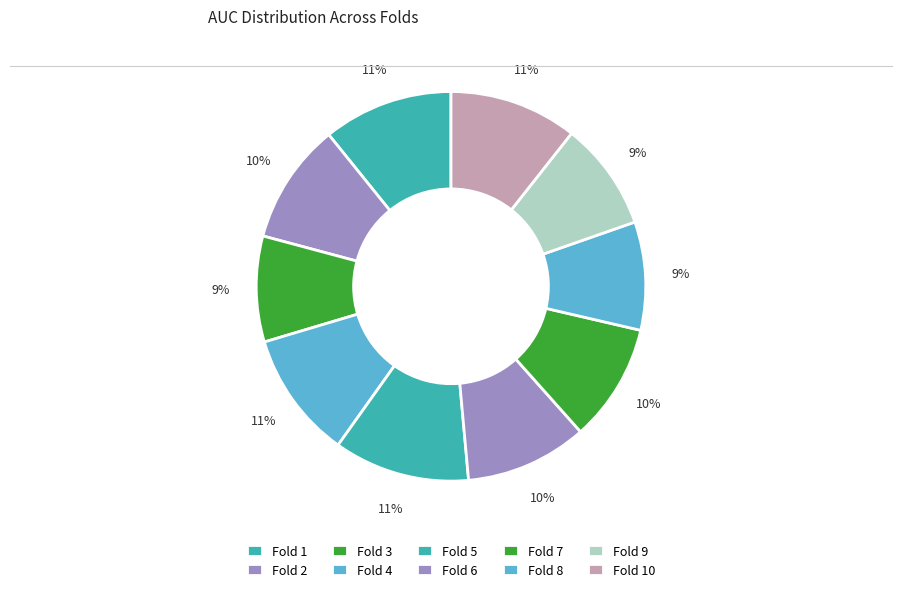

What is the change in value from Fold 2 to Fold 3?

-0.1